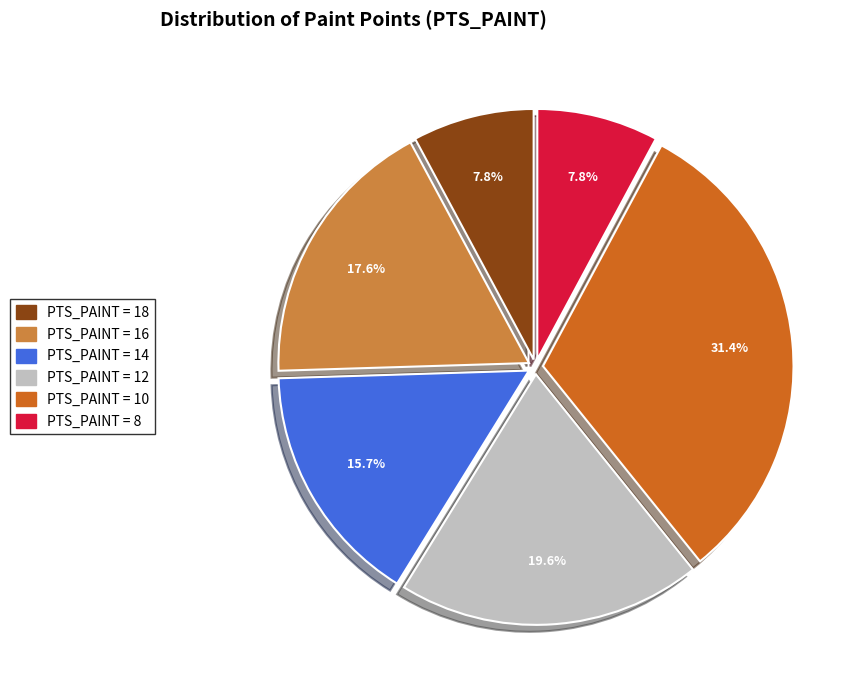

Count the number of slices in the pie.

6